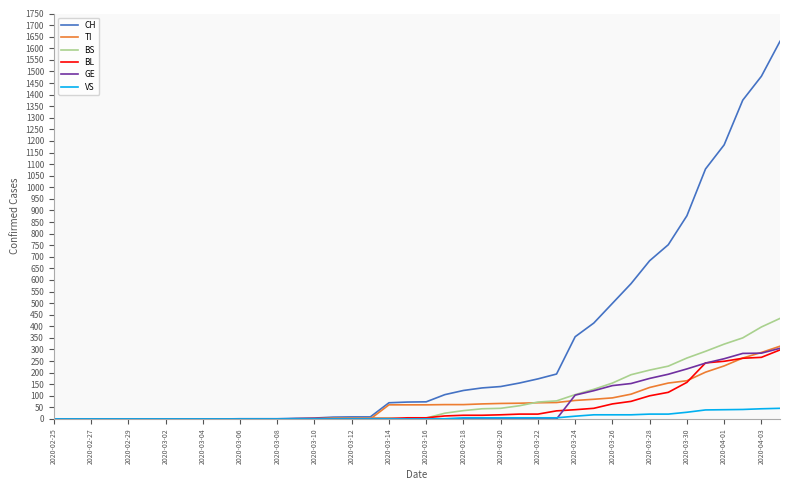

What is the greatest value displayed?

1630